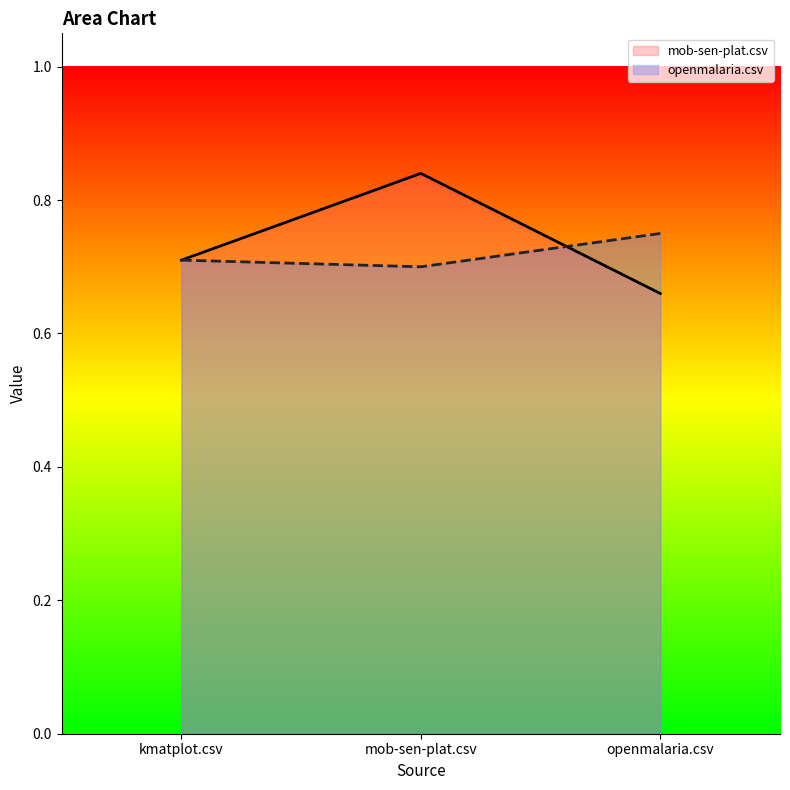

What is the difference between the maximum and minimum values in the mob-sen-plat.csv series?

0.2